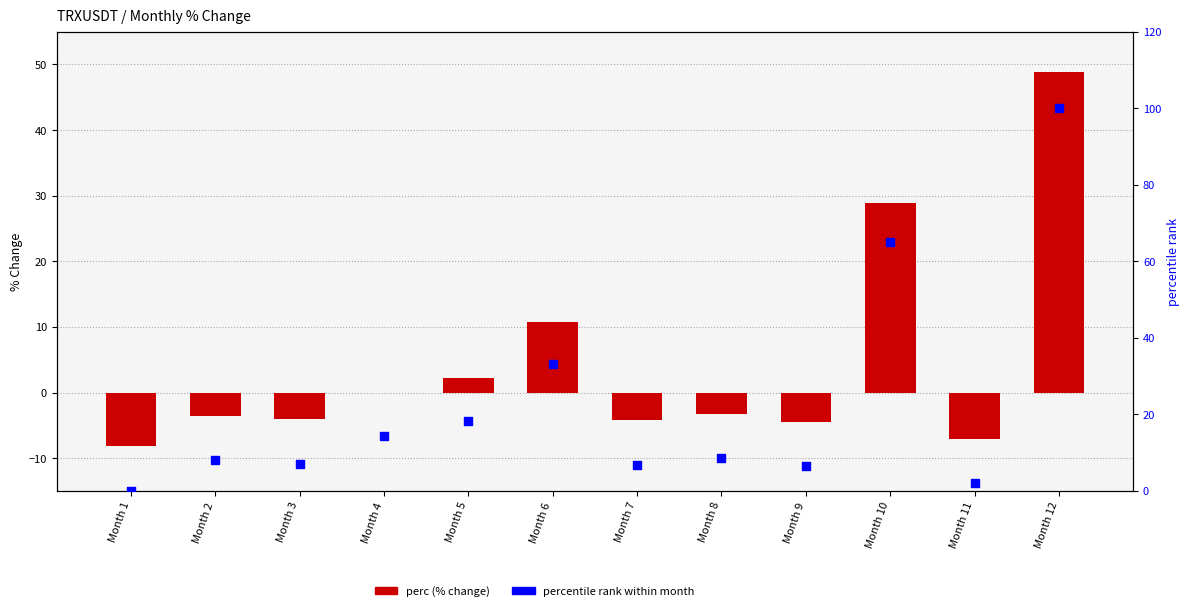

At how many categories does at least one series exceed 90?

1